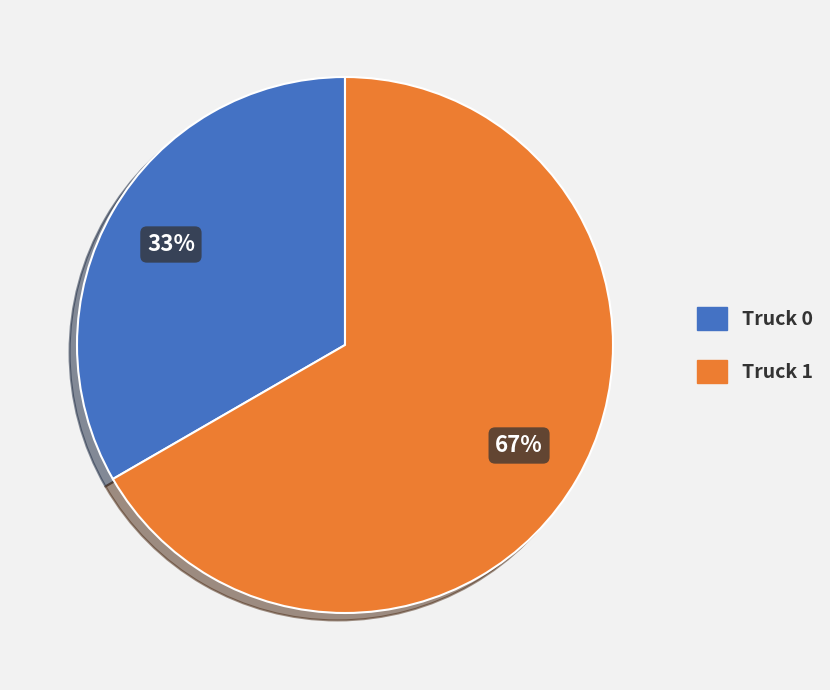

To the nearest percent, what portion does Truck 0 represent?

33%